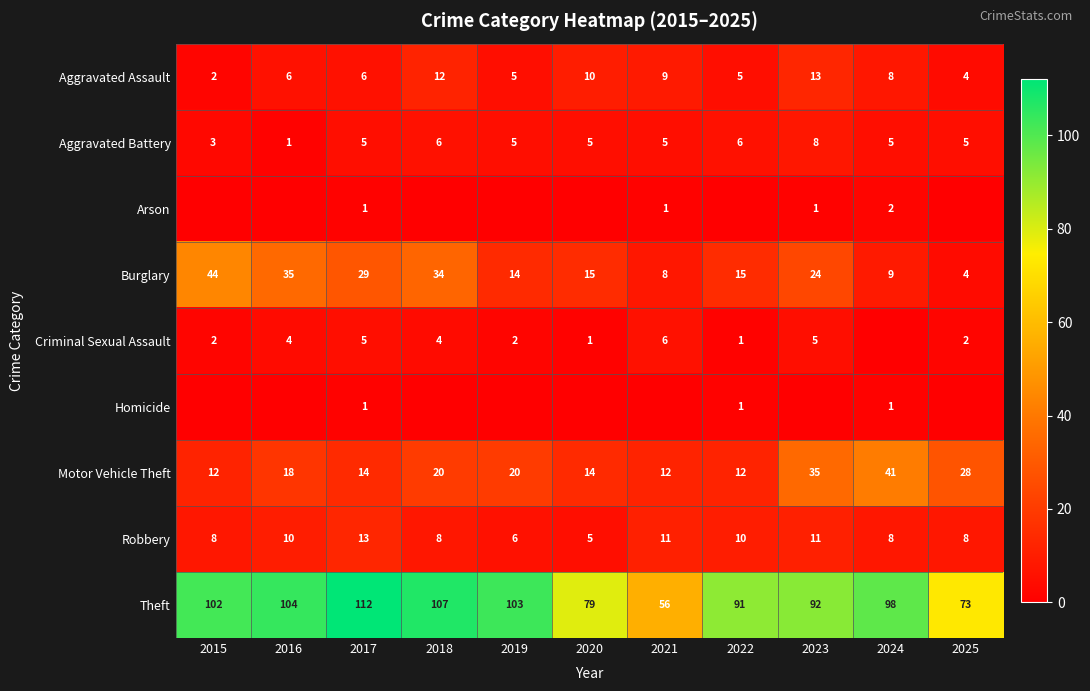

Where does the Theft series first go above 98?

2015